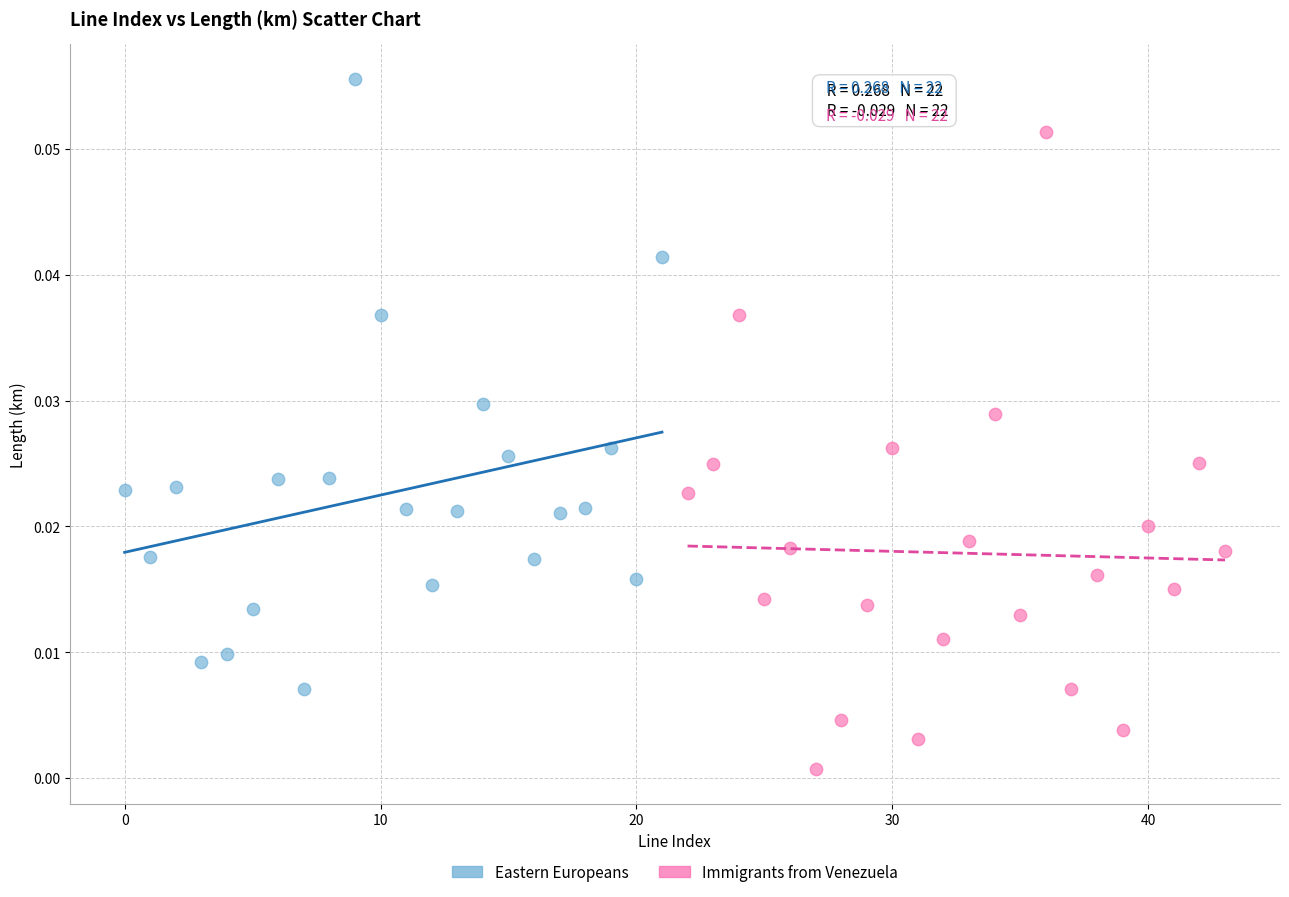

Which series reaches the minimum Y coordinate?

Immigrants from Venezuela